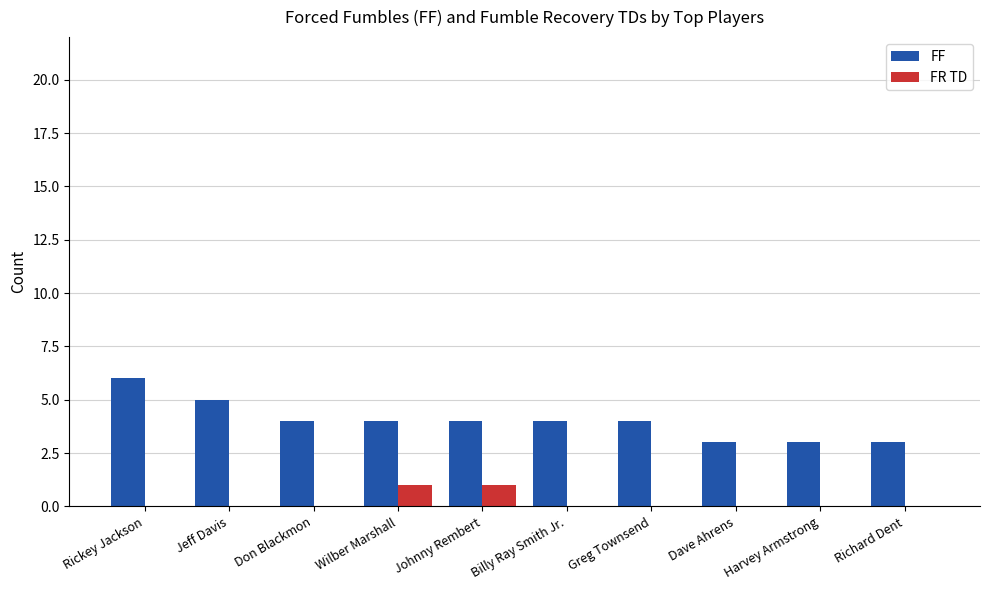

Which series has the largest total across all categories?

FF